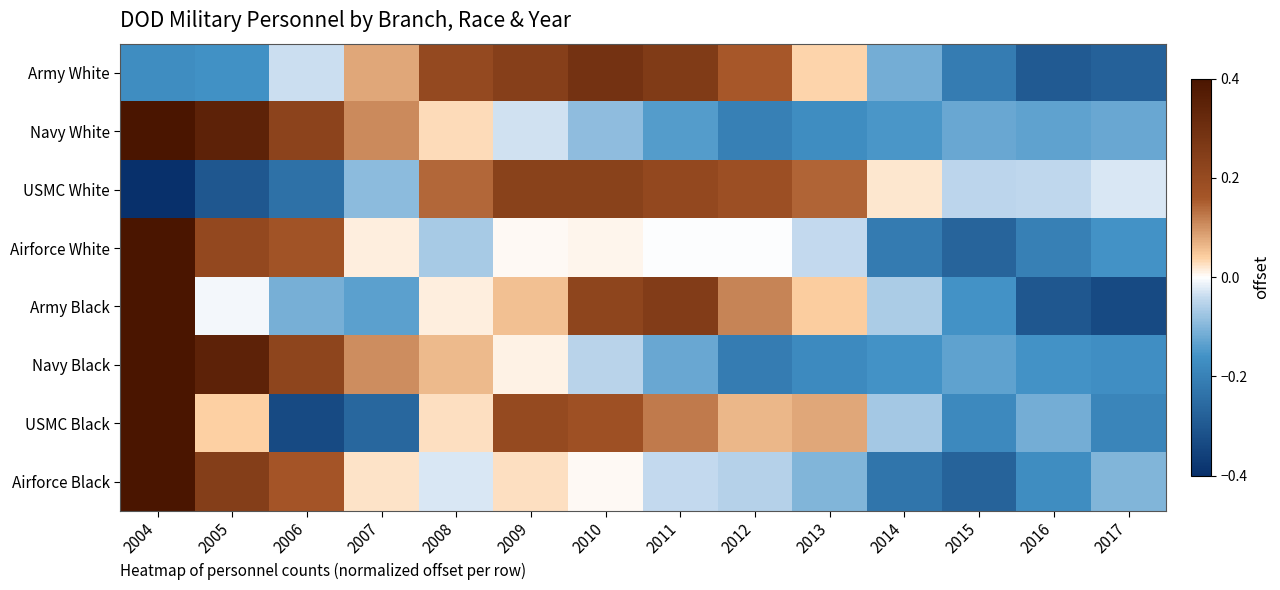

What is the total value across all series at 2004?

1.8